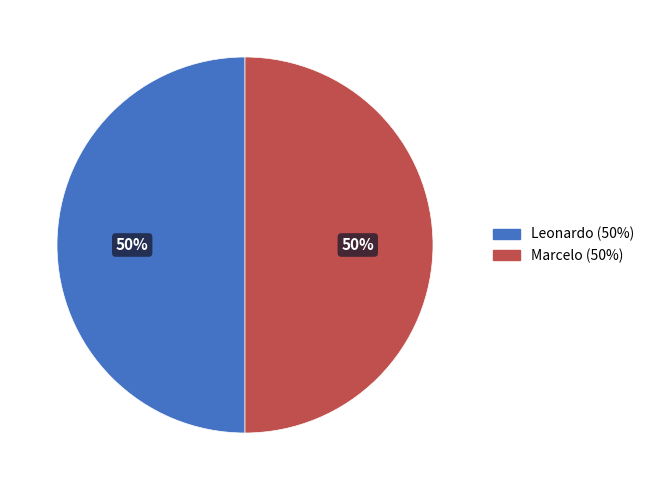

Do Marcelo and Leonardo together represent more than half of the pie?

Yes